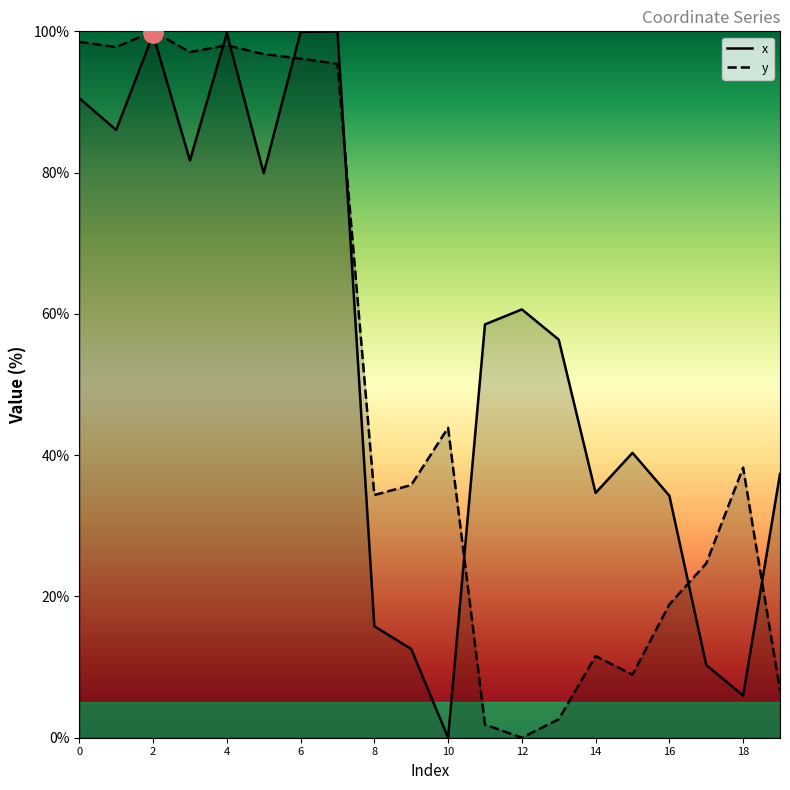

How many intersections are there between x and y?

7